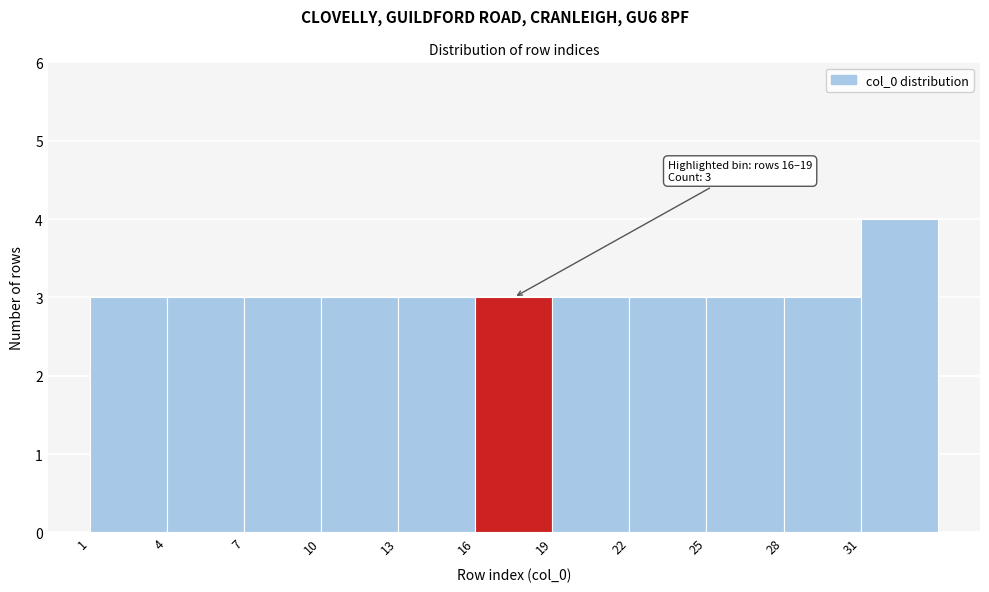

Over which range of the x-axis is the bar tallest?

31 to 34